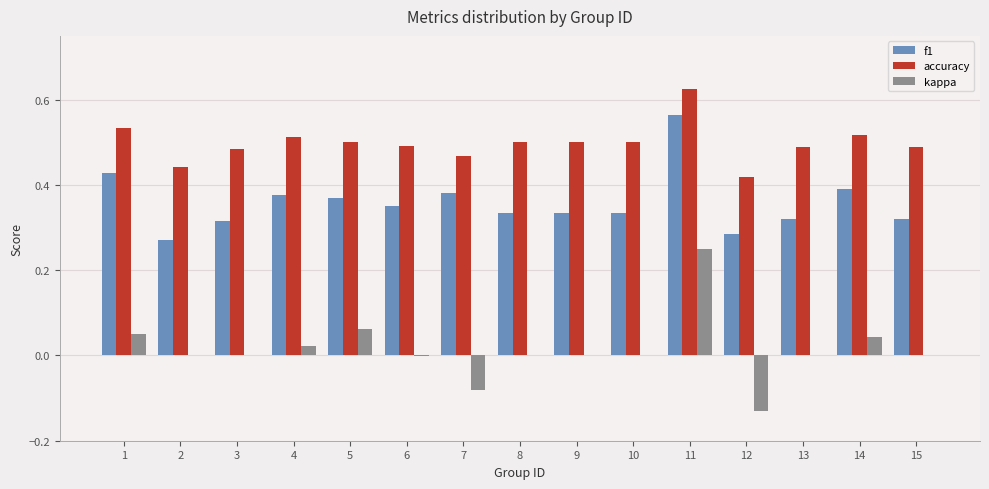

The f1 series shows 0.6 at 9. True or false?

False